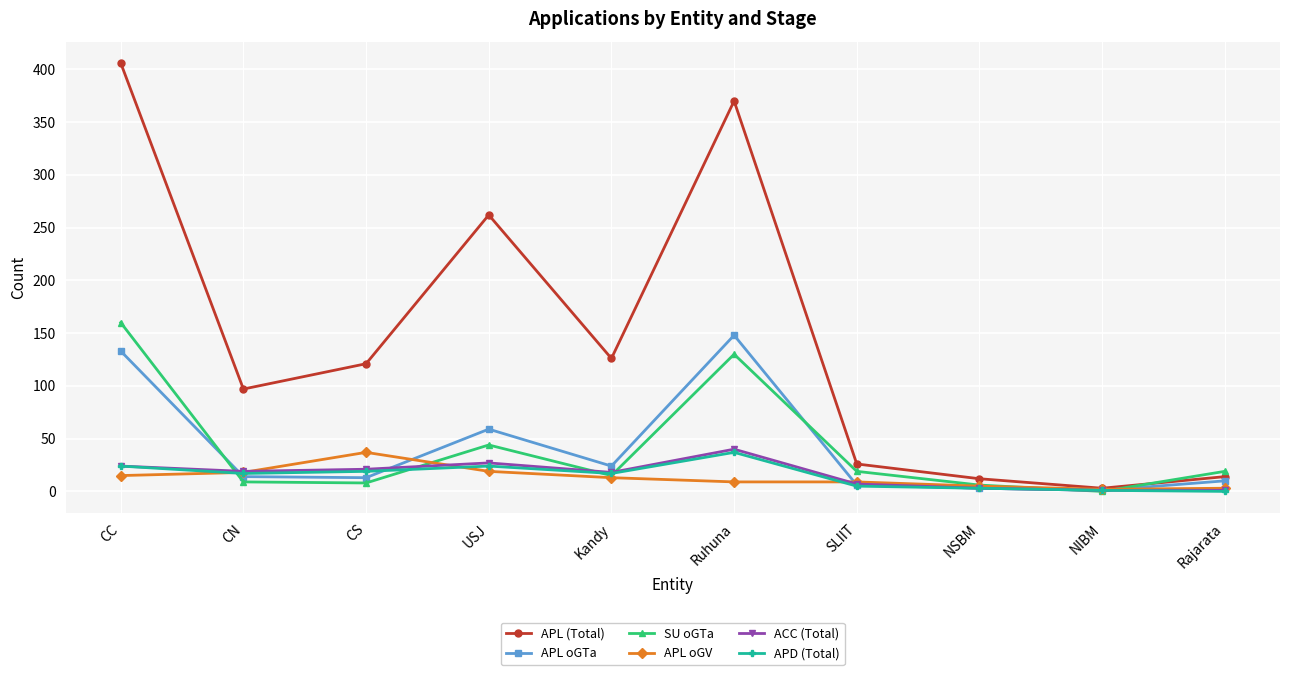

Which series changed the most between CC and Rajarata?

APL (Total)